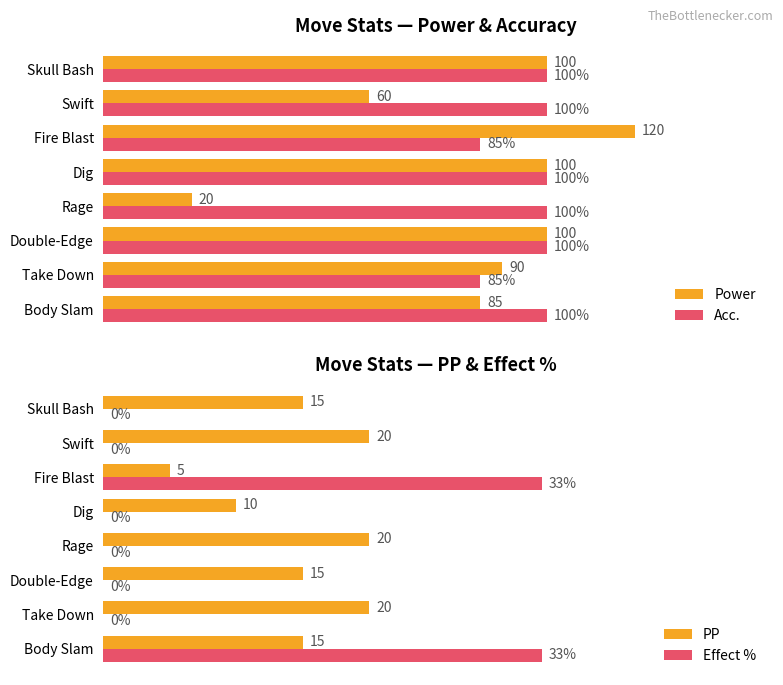

Is the value of Effect % at Take Down greater than the value of PP at Dig?

No